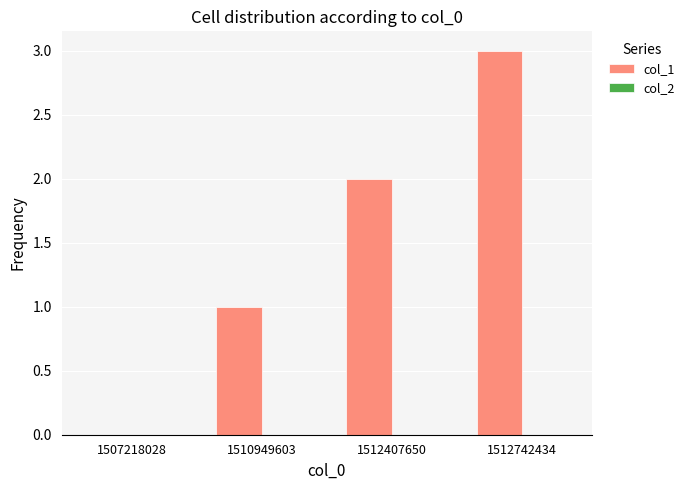

How many series are shown in this chart?

1